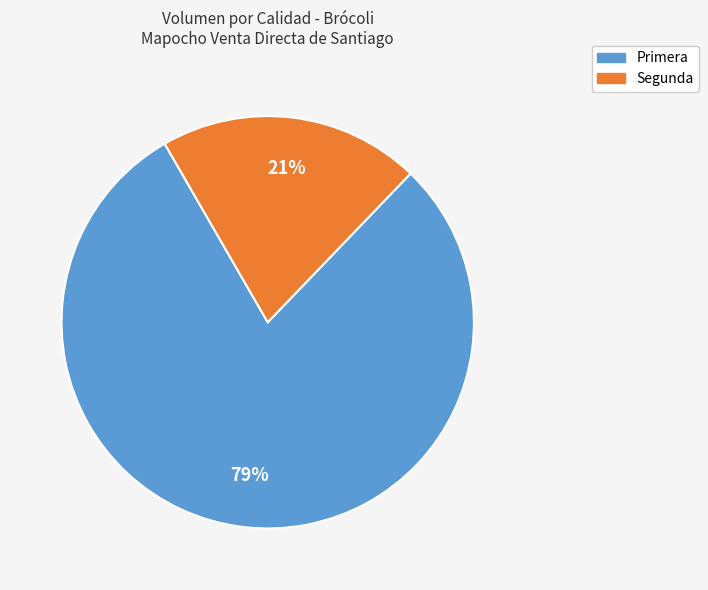

To the nearest percent, what is the combined percentage of Segunda and Primera?

100%